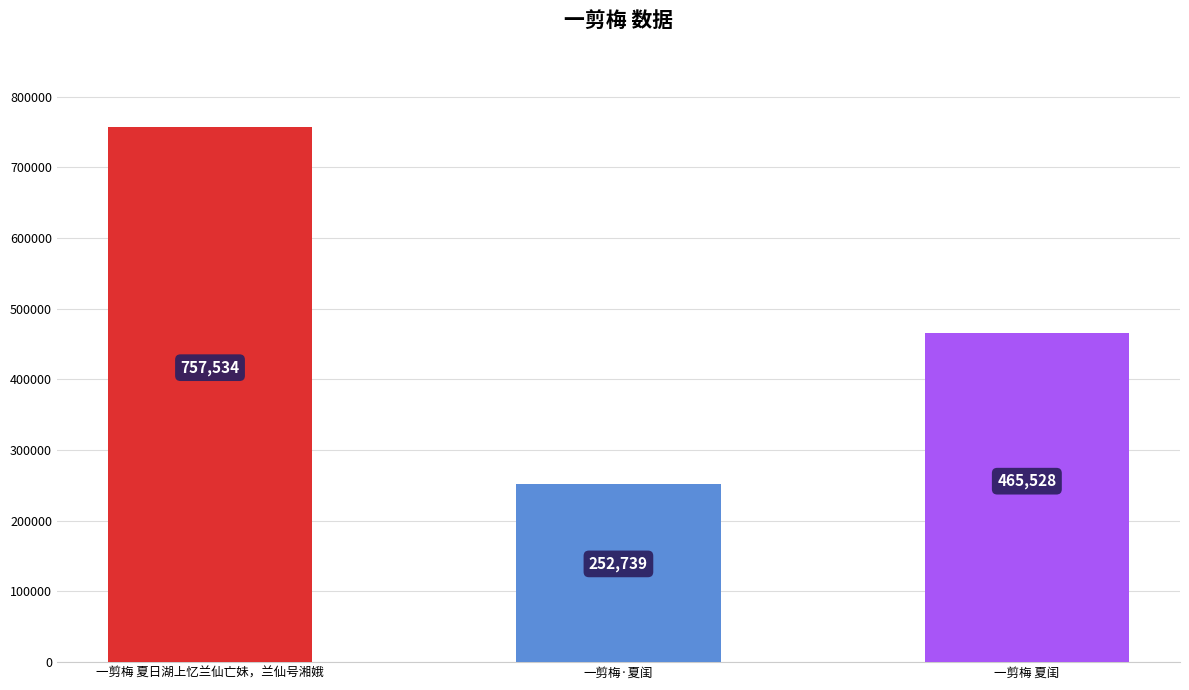

List the labels in order of value, smallest first.

一剪梅·夏闺, 一剪梅 夏闺, 一剪梅 夏日湖上忆兰仙亡妹，兰仙号湘娥